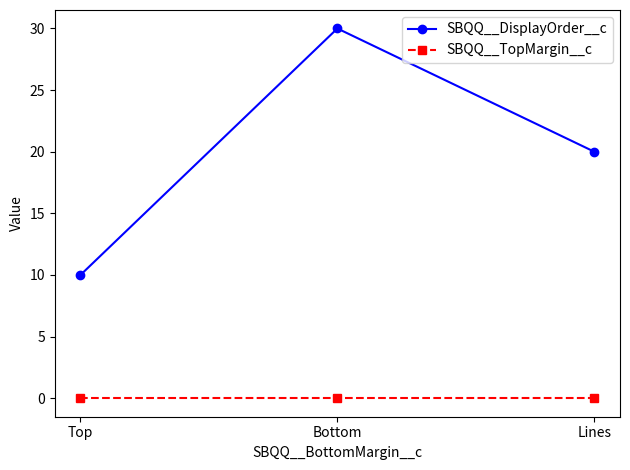

Which series has the largest total across all categories?

SBQQ__DisplayOrder__c